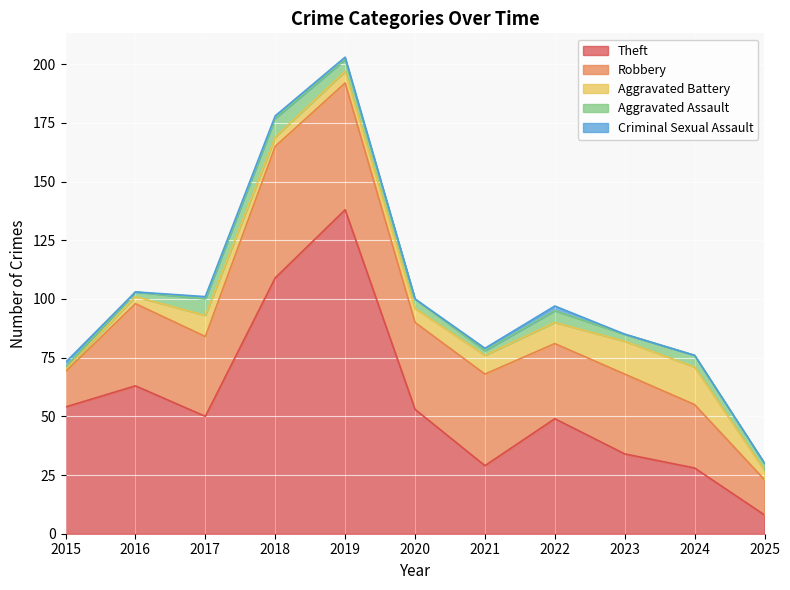

Between 2025 and 2015, which is larger?

2015